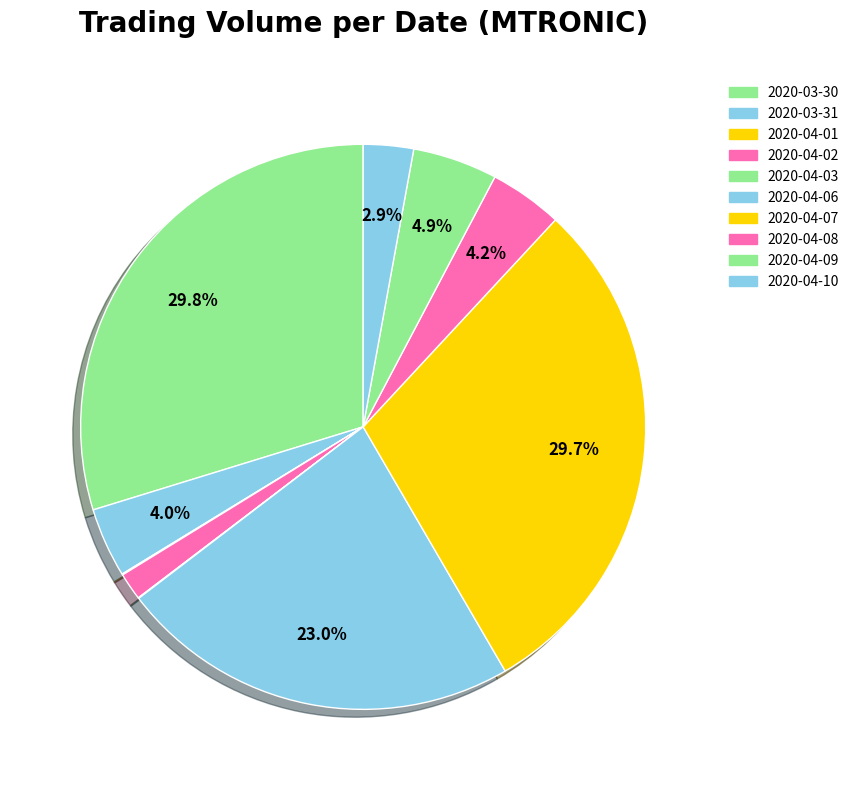

What is the smallest slice in the pie chart?

2020-04-03